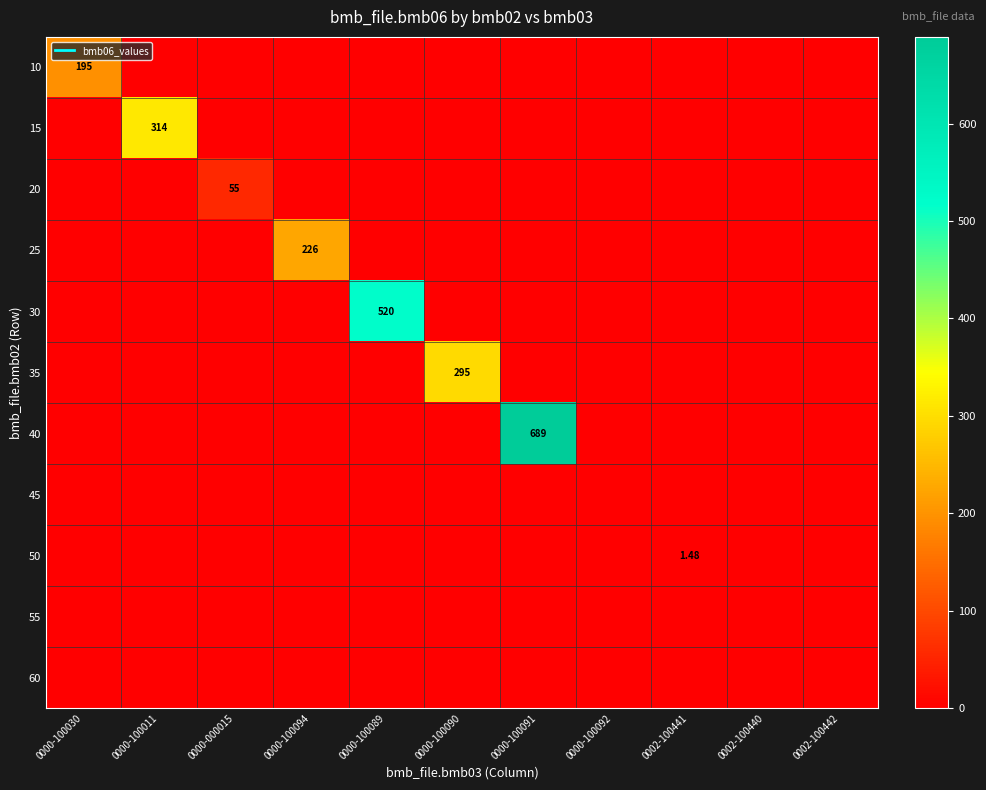

What is the maximum value for 15?

314.0